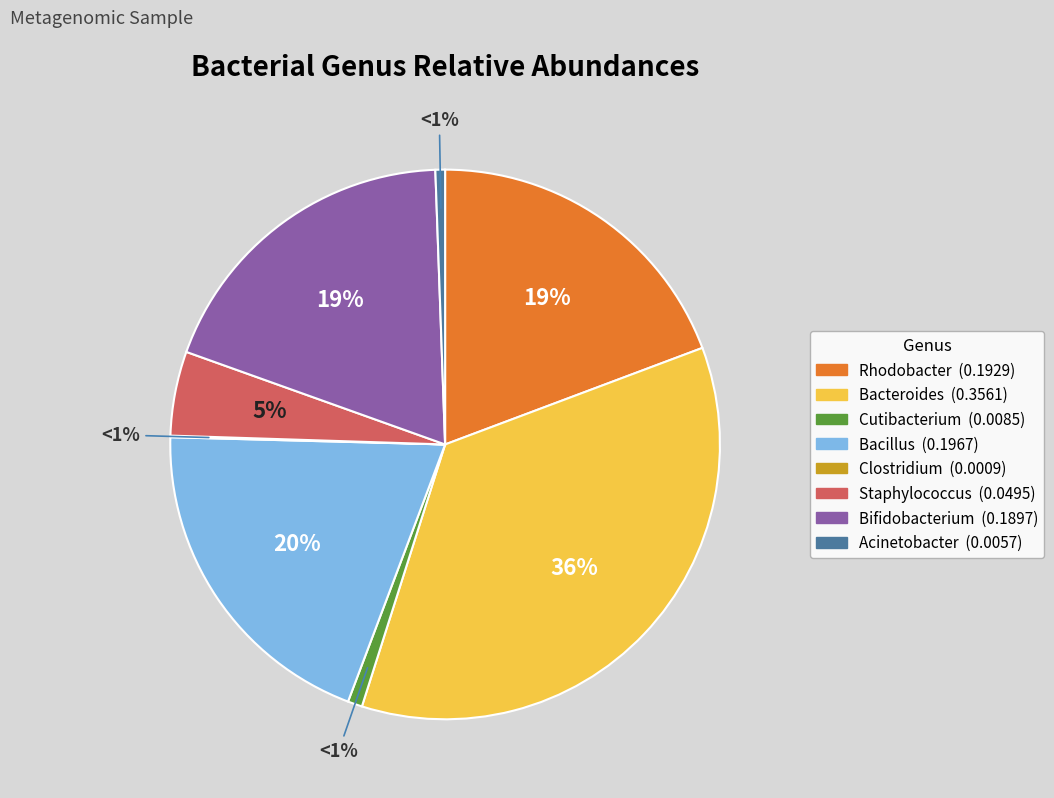

To the nearest percent, what portion does Bacillus represent?

20%